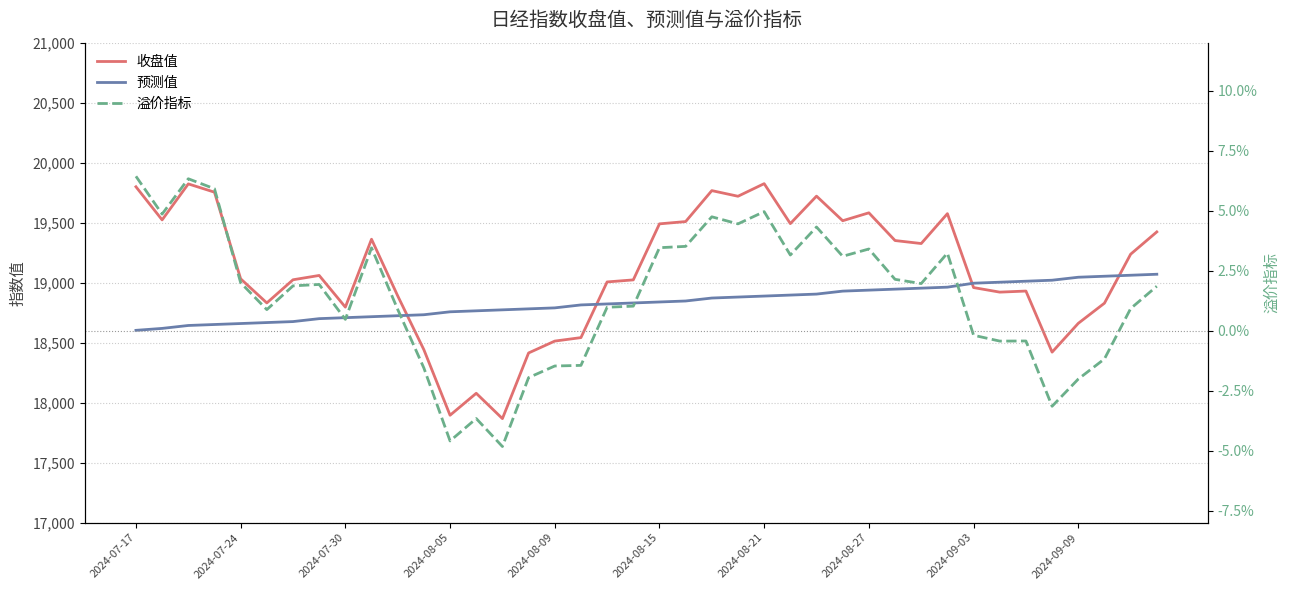

Is it true that 收盘值 equals 5695.5 at 18?

False